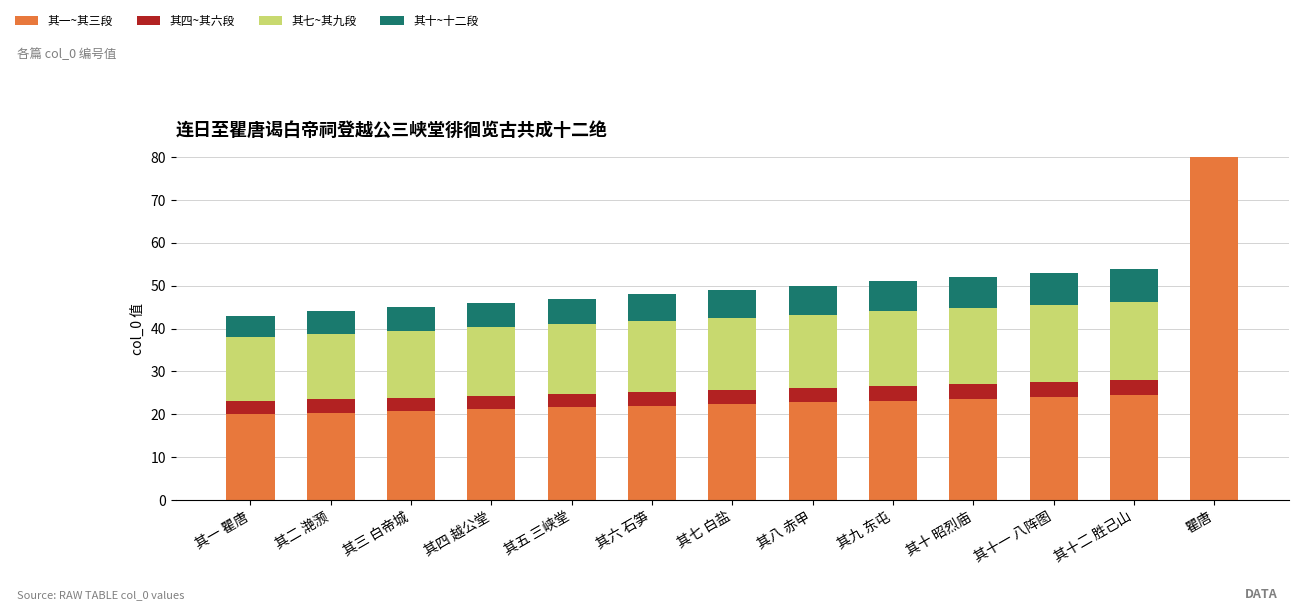

What is the difference between the 其四~其六段 values at 其十 昭烈庙 and 瞿唐?

994.0